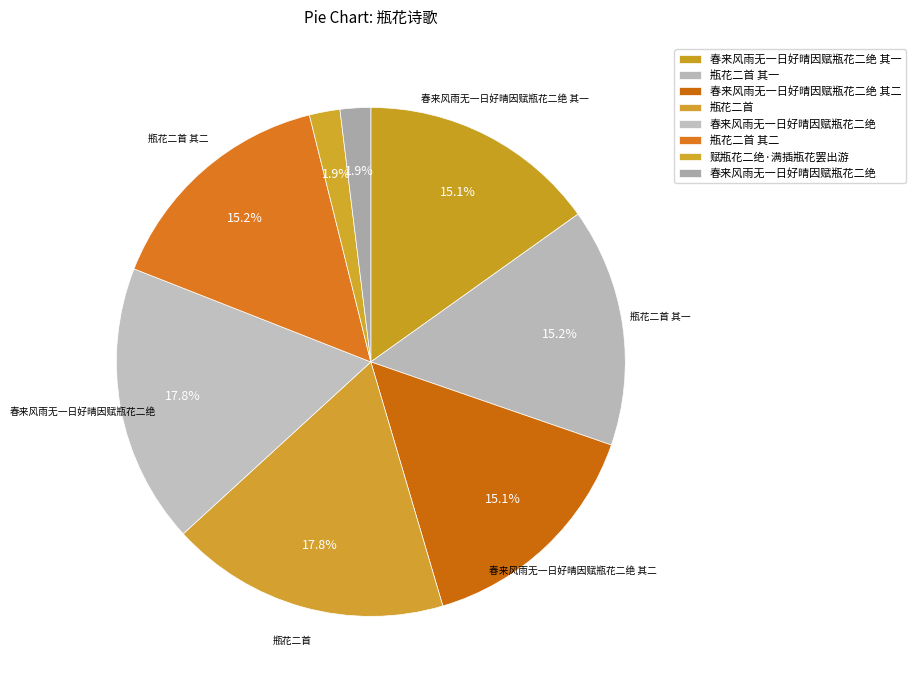

How many segments does this pie chart have?

8